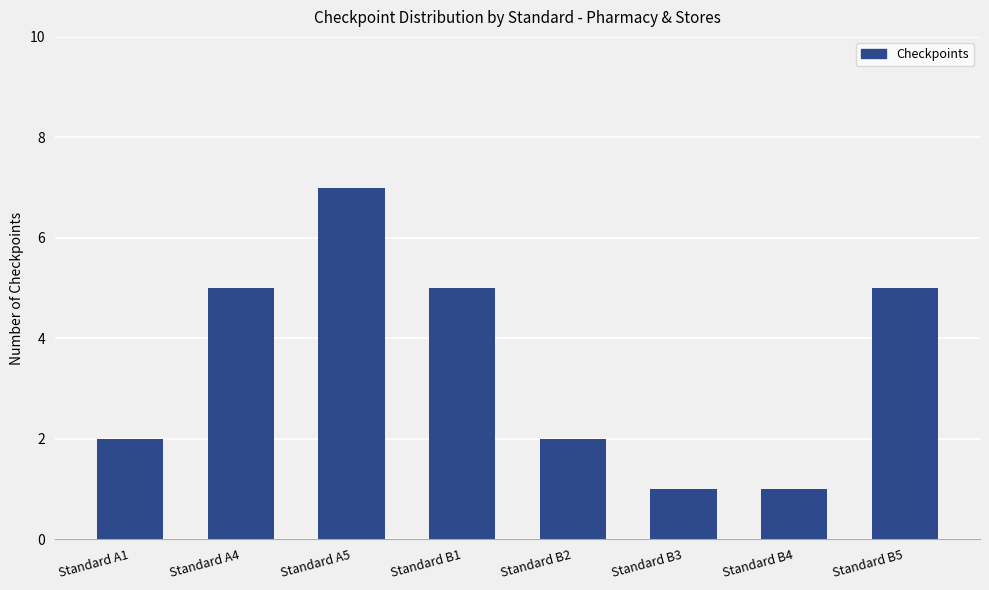

What is the average value?

4